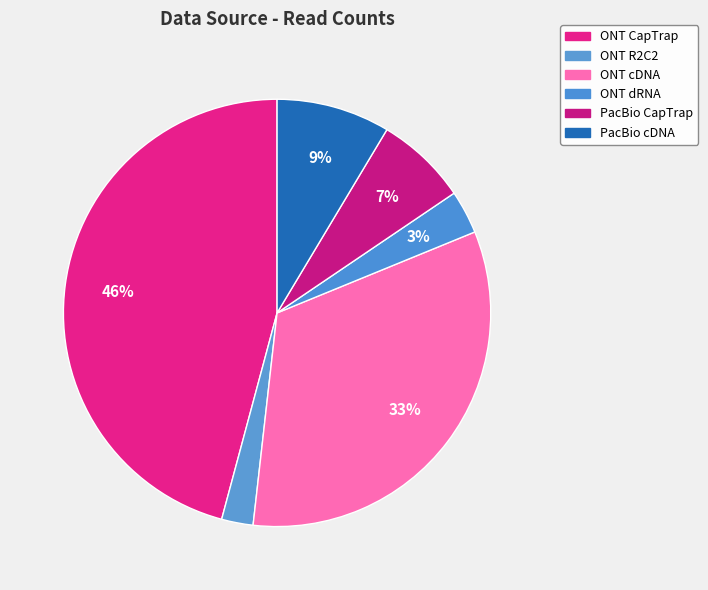

To the nearest percent, what percentage of the pie is PacBio CapTrap?

7%